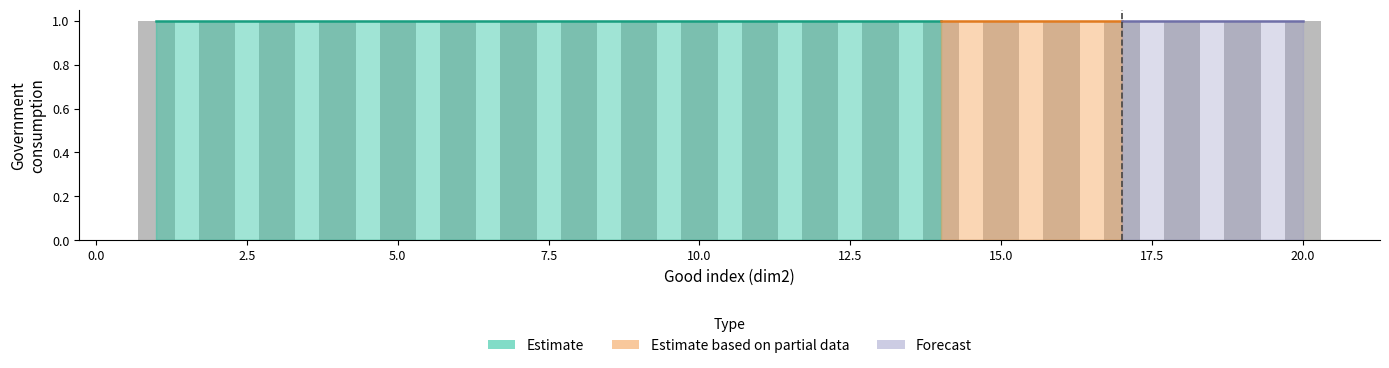

True or false: Value has a value of 1 at 1.

True